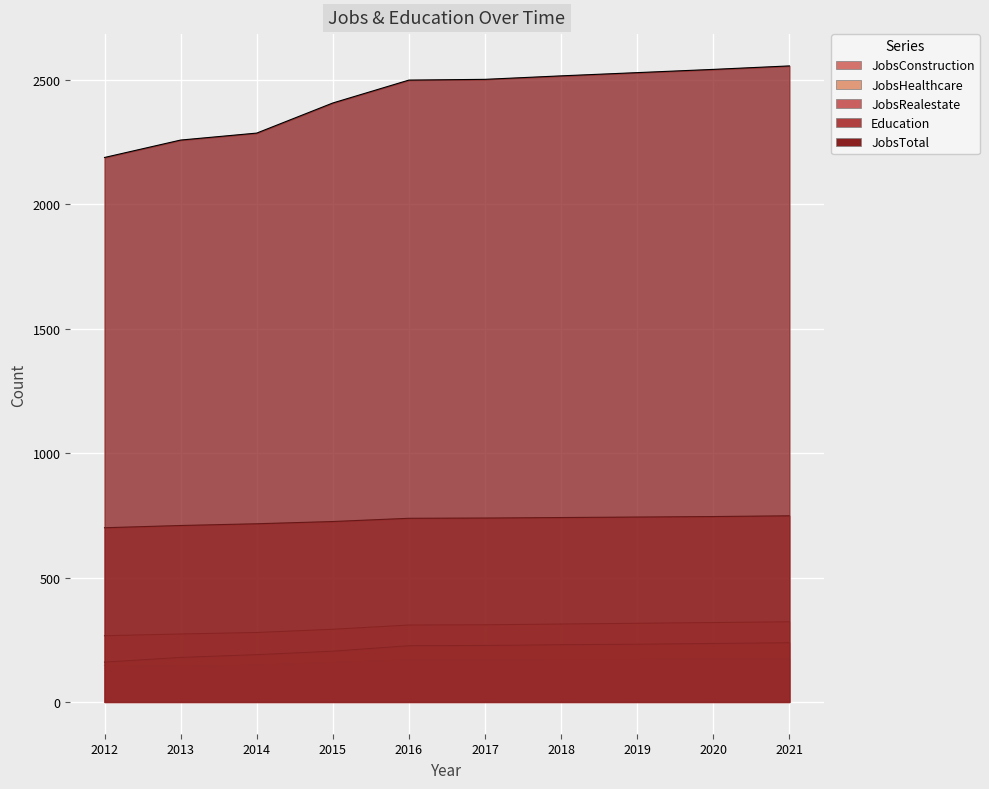

True or false: JobsHealthcare and JobsTotal cross at least once.

False